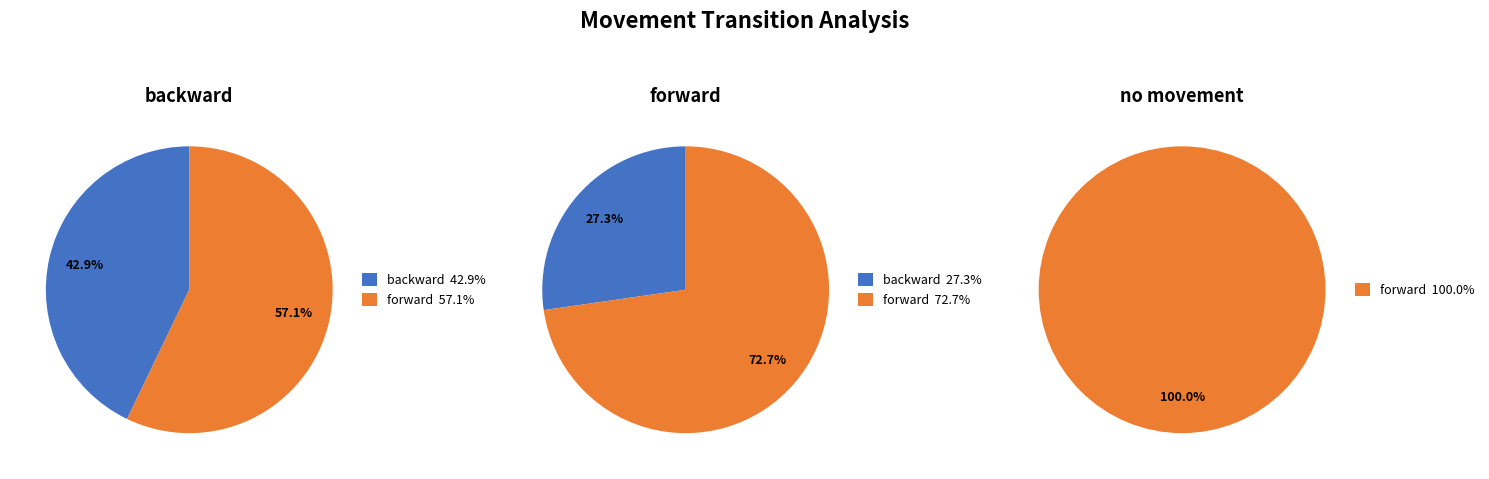

The no movement slice represents 0% of the pie. True or false?

True